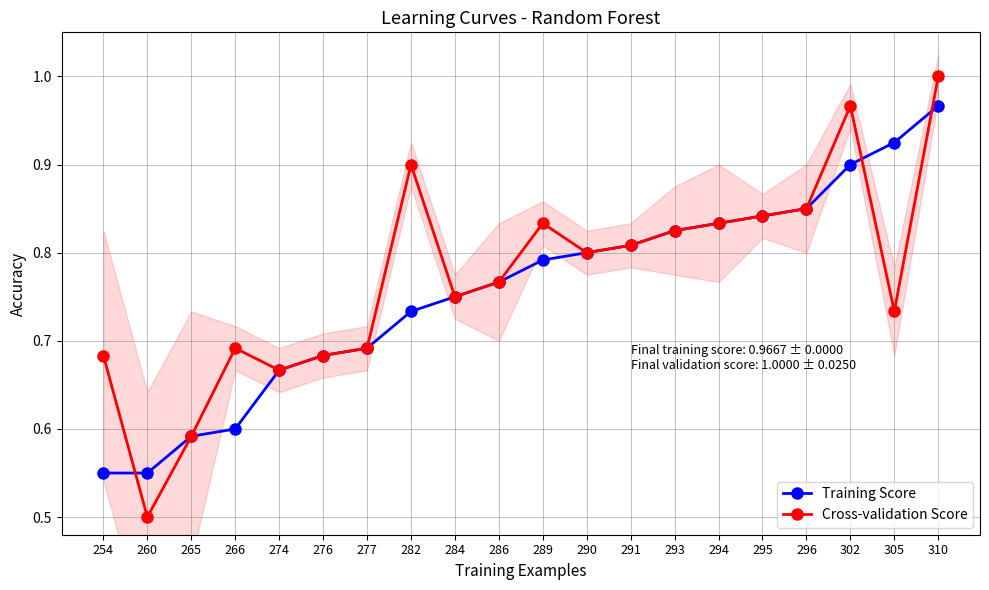

What value does the Training Score series have at 277?

0.7